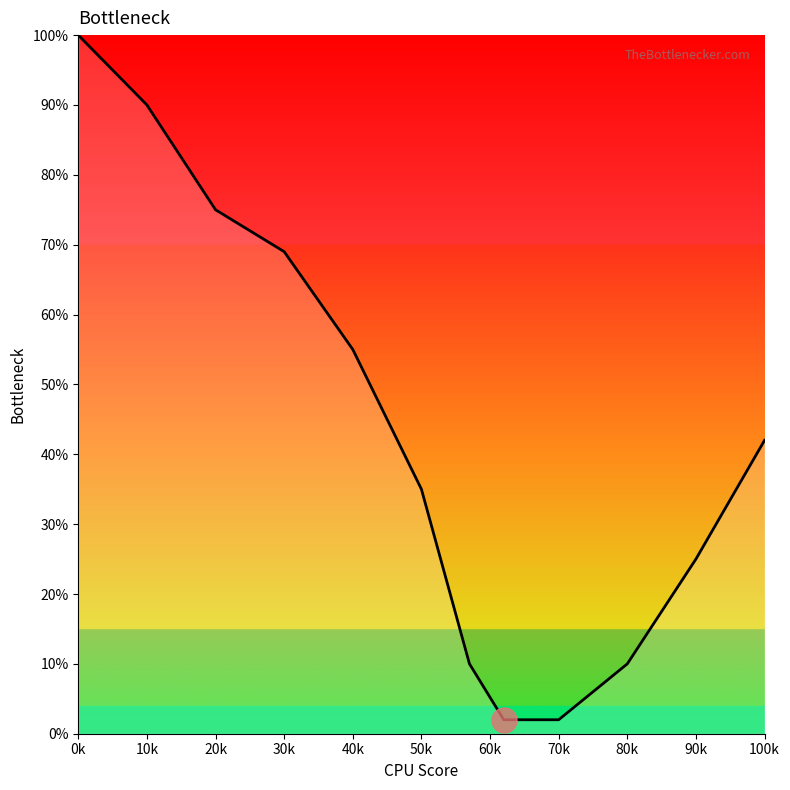

What is the label of the 11th point from the left?

90k